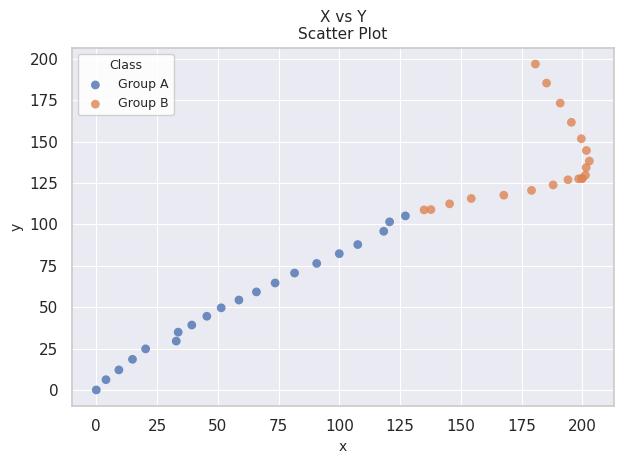

Which series has the largest Y range (max minus min)?

Group A